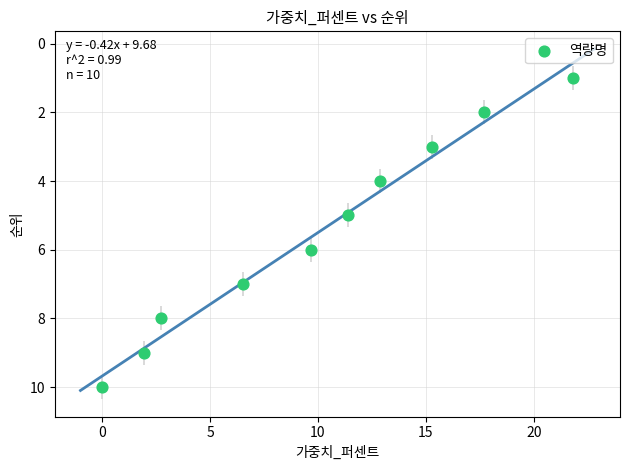

What is the range of Y values (max minus min)?

9